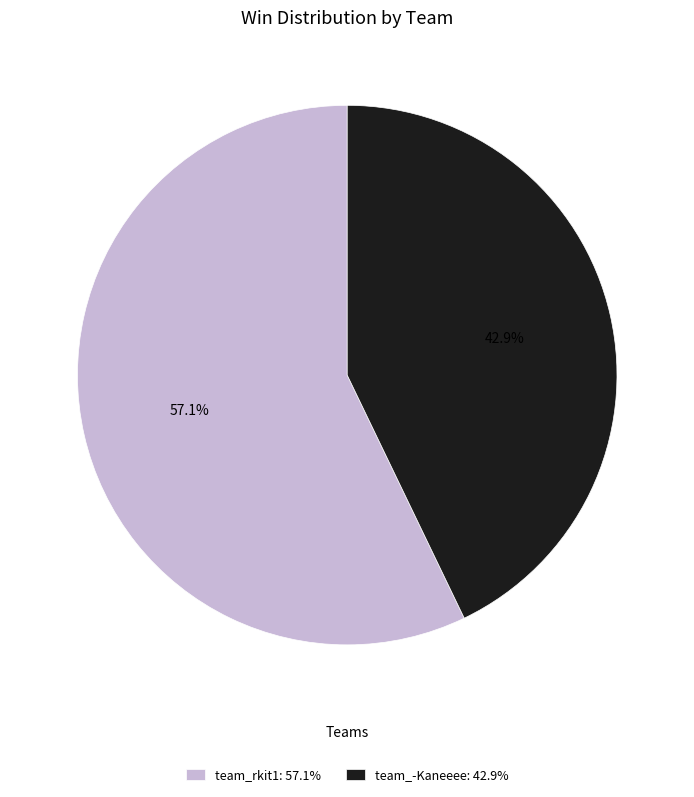

Is there any slice that represents more than half of the pie?

Yes